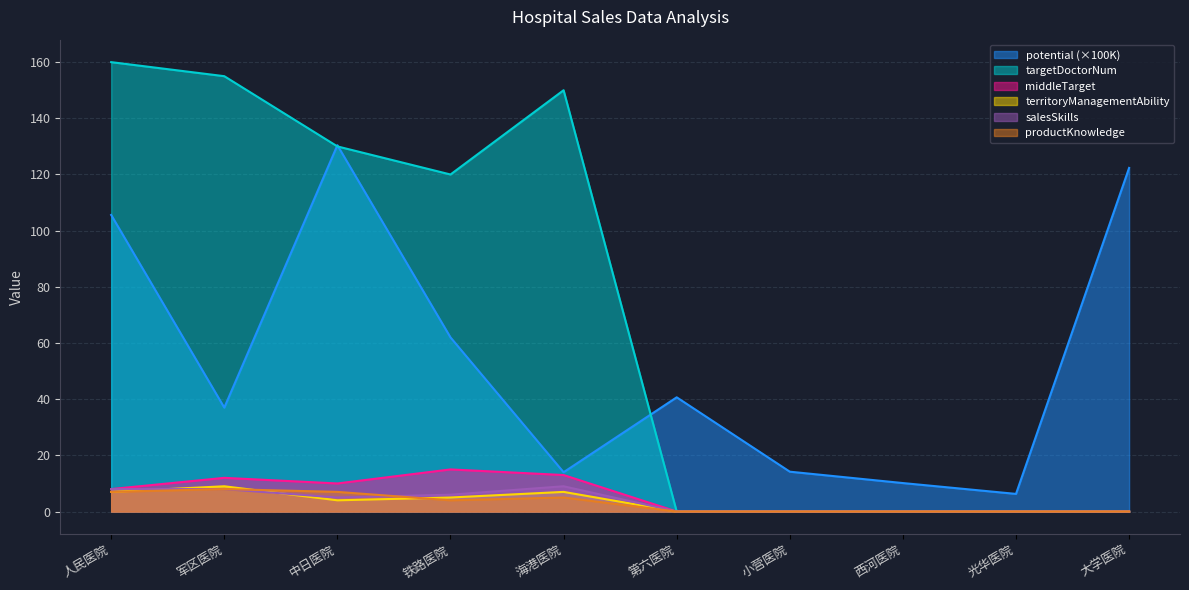

True or false: targetDoctorNum and middleTarget intersect in this chart.

False